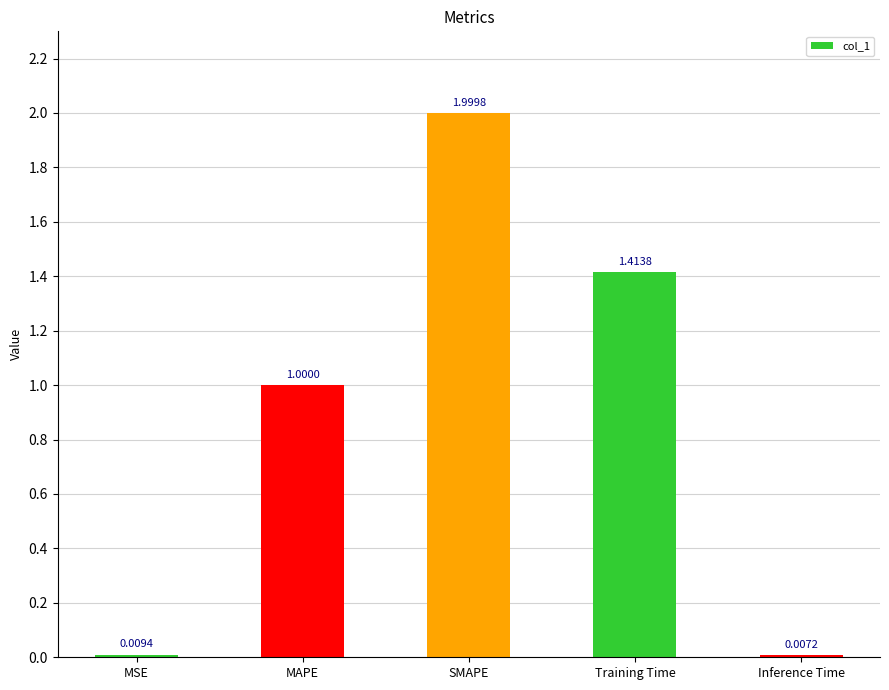

List the labels in order of value, smallest first.

Inference Time, MSE, MAPE, Training Time, SMAPE